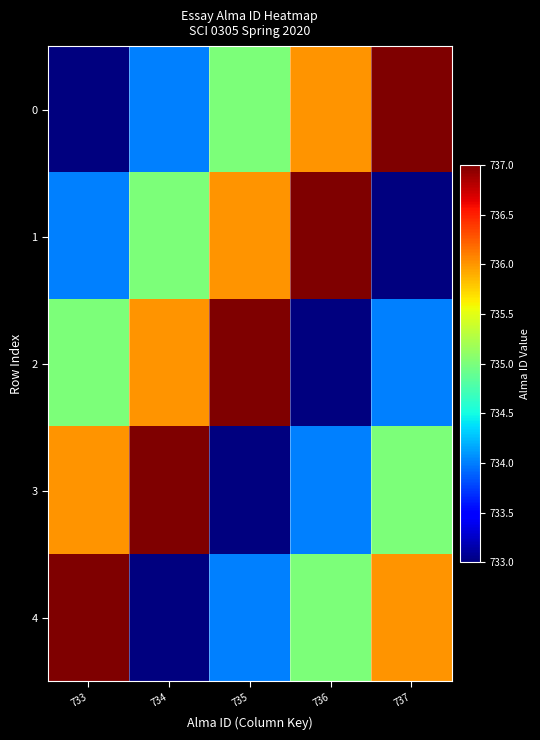

Reading right to left, extract all data points from this chart.

0: 737=737	736=736	735=735	734=734	733=733
1: 737=733	736=737	735=736	734=735	733=734
2: 737=734	736=733	735=737	734=736	733=735
3: 737=735	736=734	735=733	734=737	733=736
4: 737=736	736=735	735=734	734=733	733=737